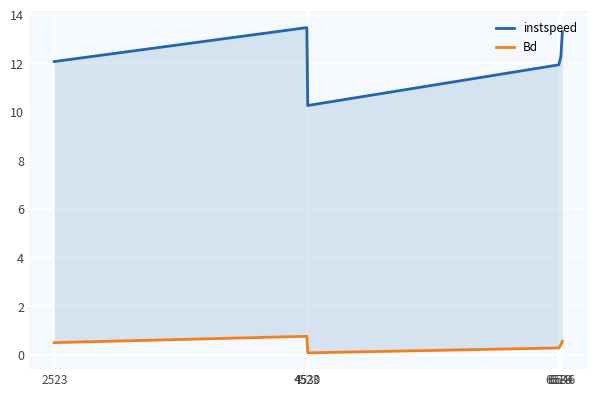

Reading left to right, transcribe all the data shown in this chart.

instspeed: 12.1	13.5	10.3	11.9	12.3	13.3
Bd: 0.5	0.8	0.1	0.3	0.4	0.6